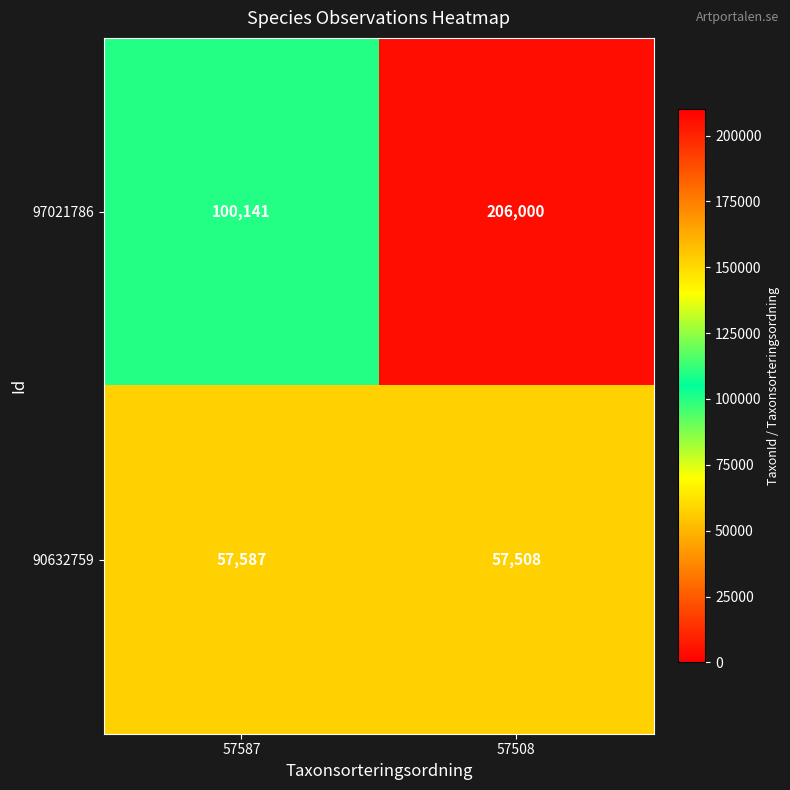

True or false: 97021786 has a value of 206000 at 57508.

True